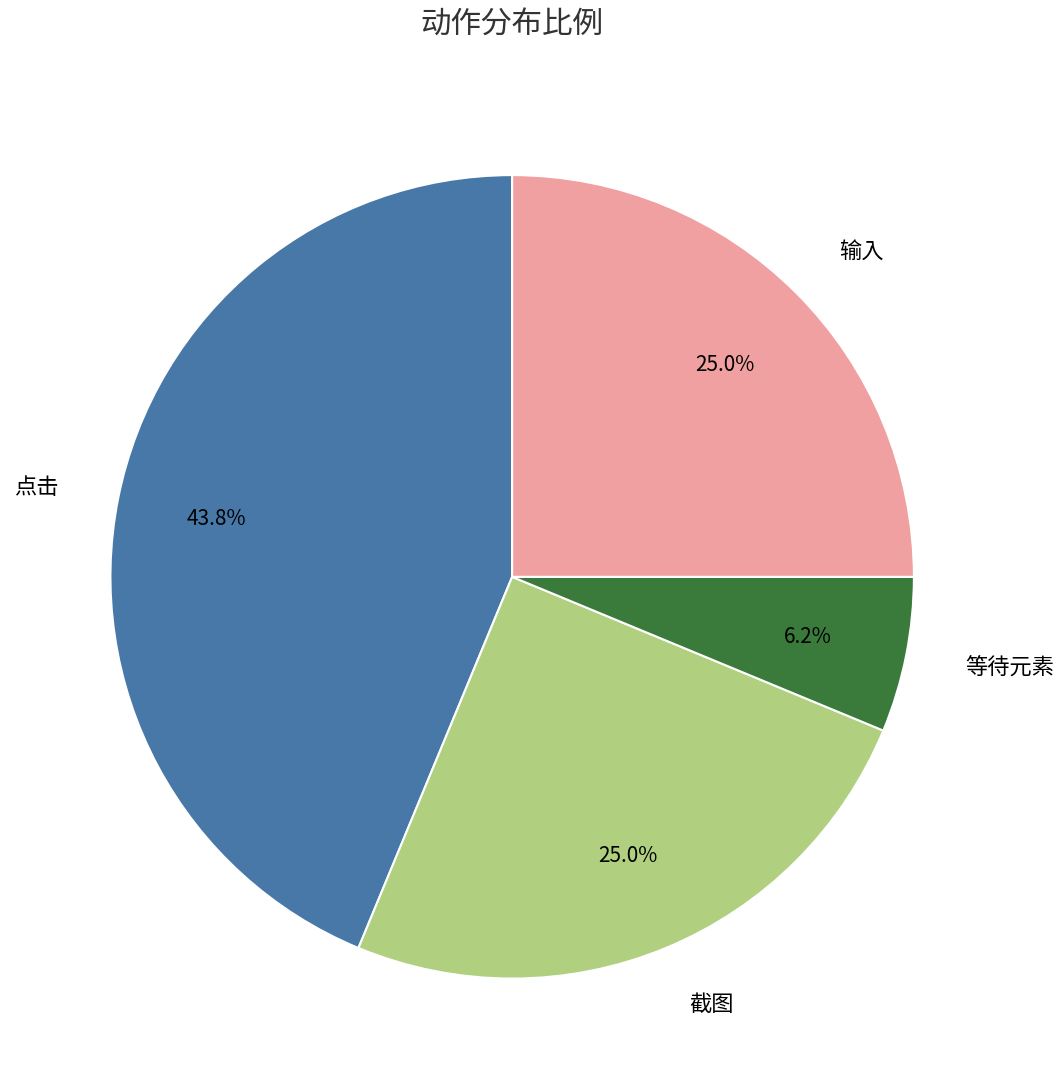

True or false: 点击 accounts for 44% of the total.

True